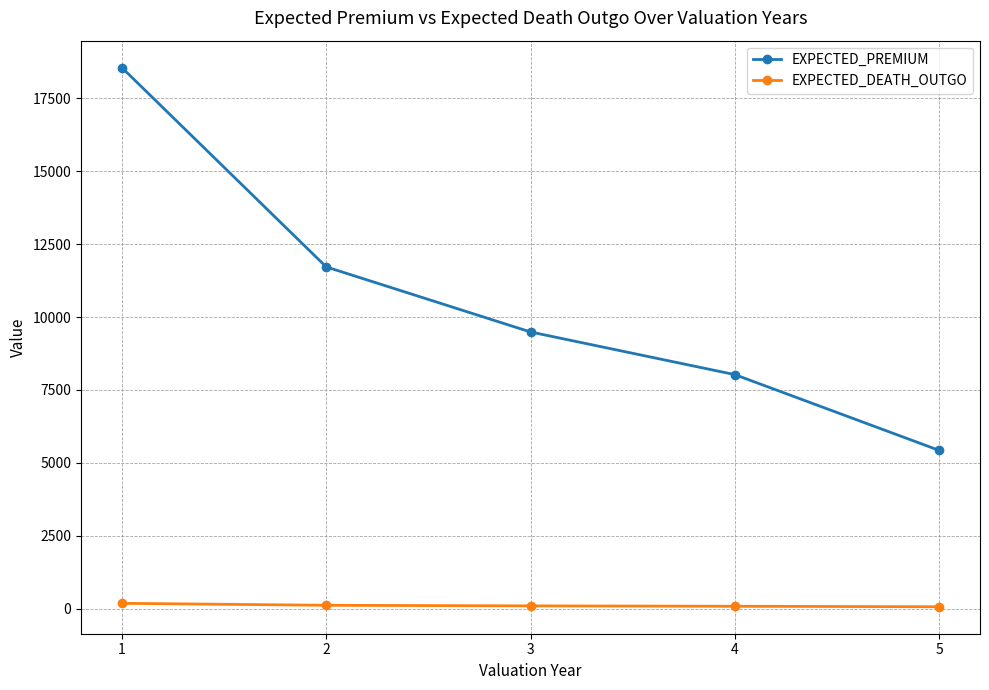

What is the sum of all EXPECTED_DEATH_OUTGO values?

522.7